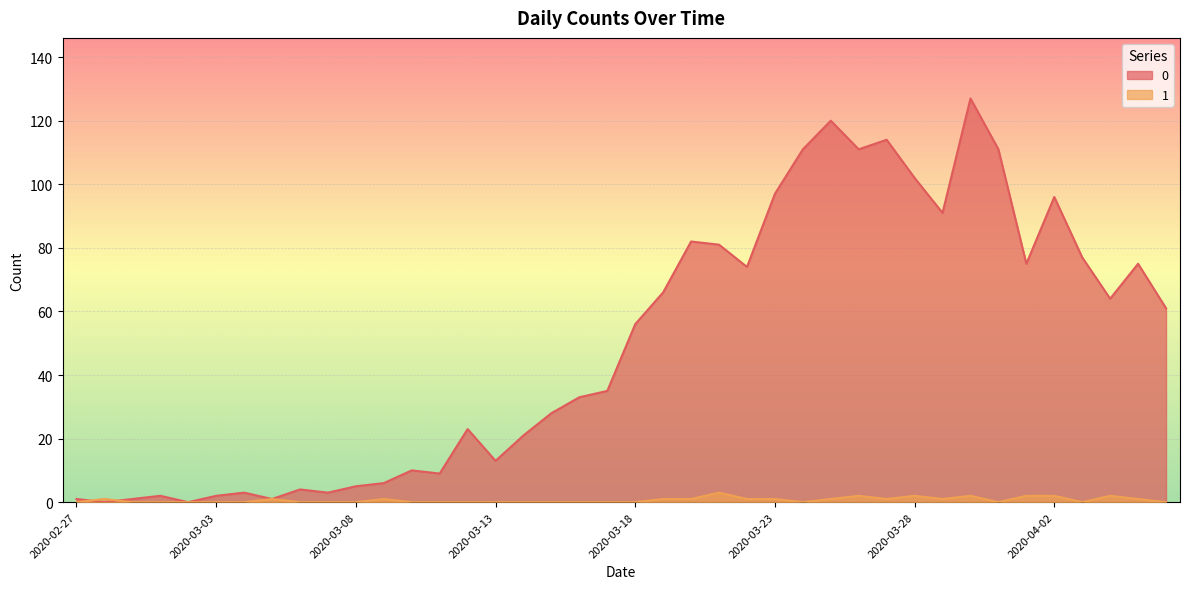

At 2020-02-27, list the series in order from smallest to largest.

1, 0